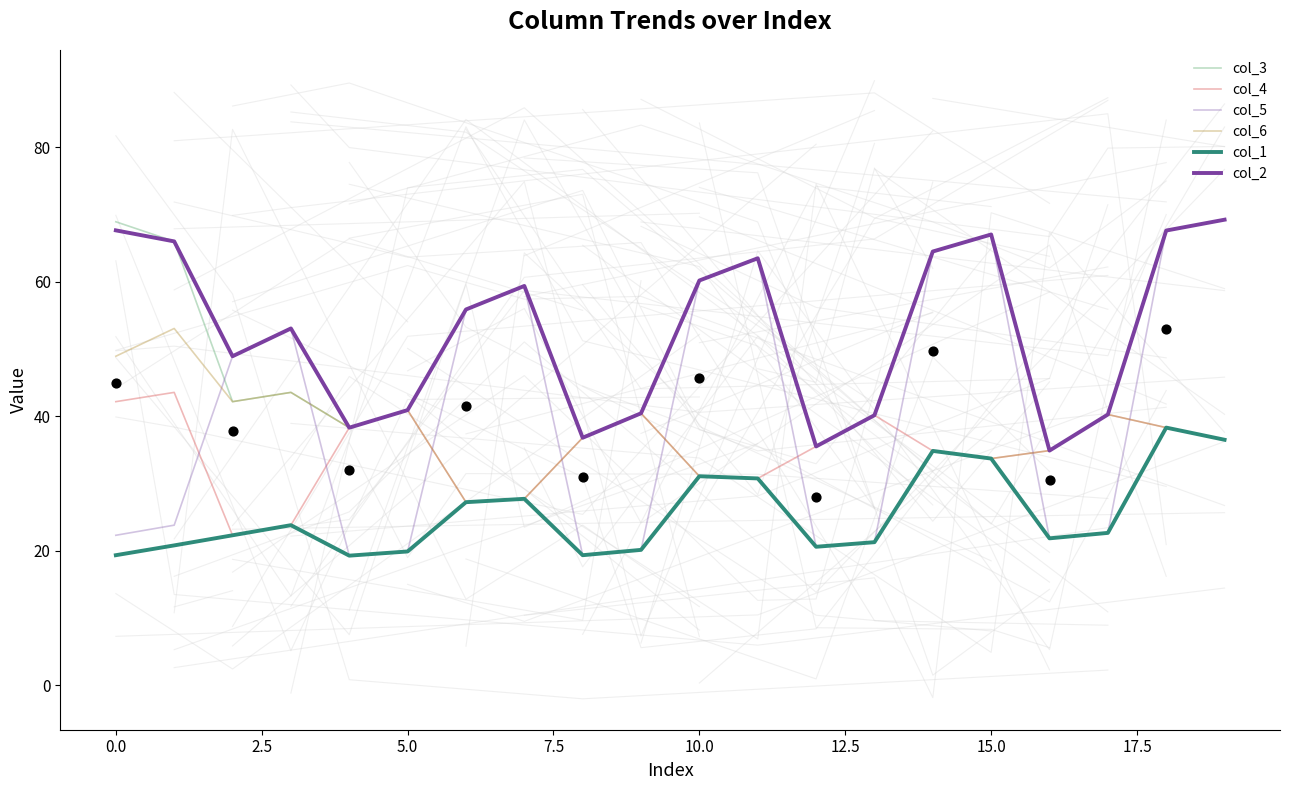

Which series contains the lowest Y value?

col_5